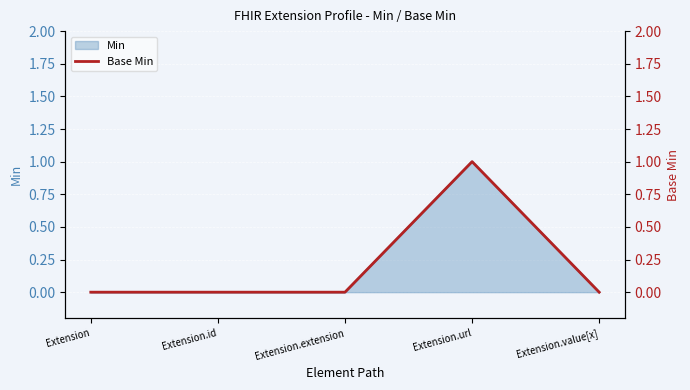

True or false: the data shows 0 at Extension.value[x].

False